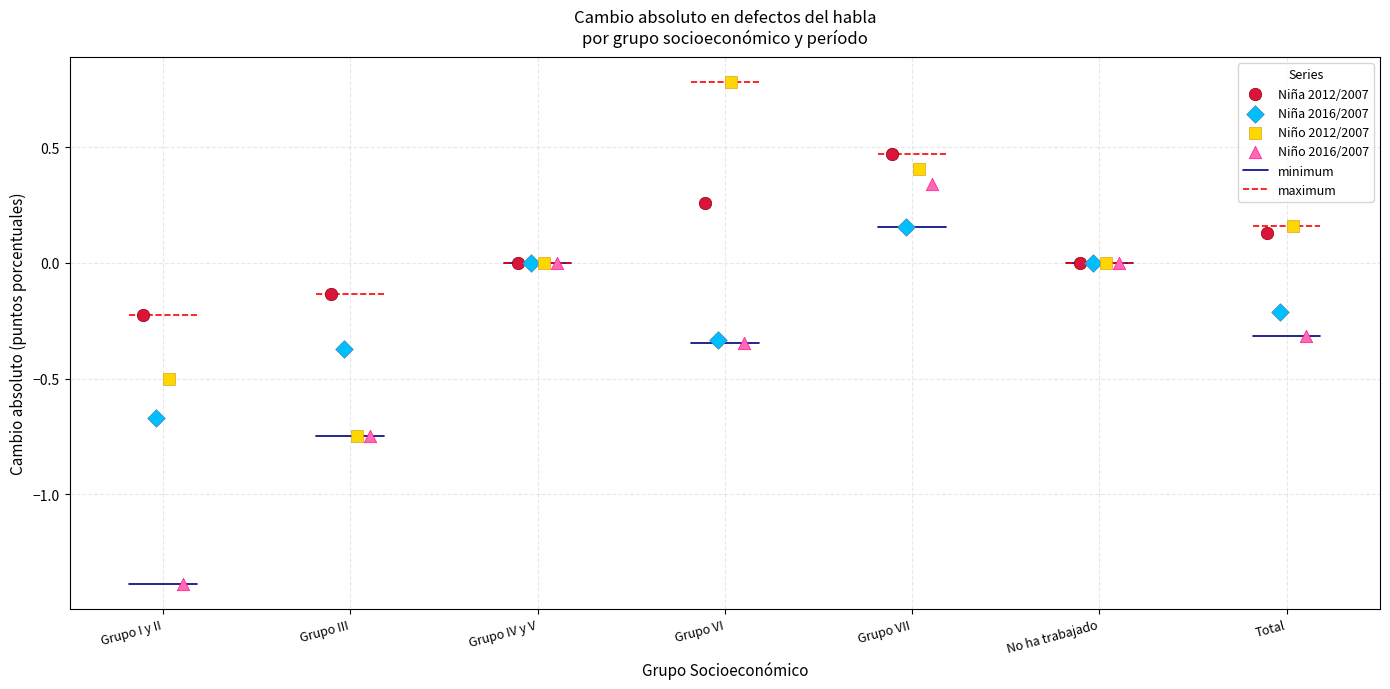

Which series has the widest spread of Y values?

Niño 2016/2007